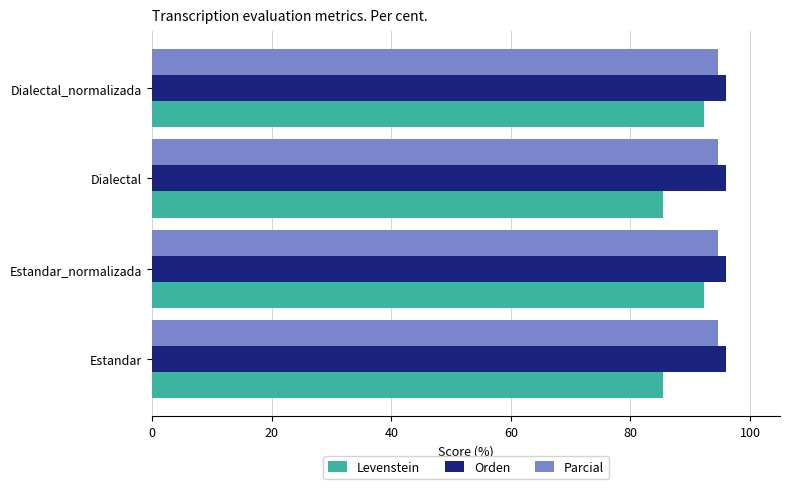

What is the total value across all series at Dialectal?

276.0